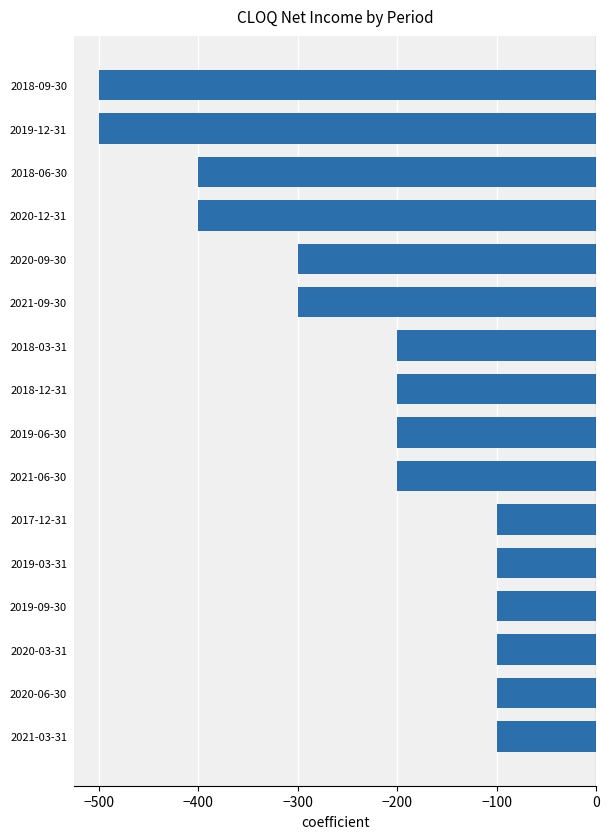

What is the difference between the maximum and second lowest values?

400